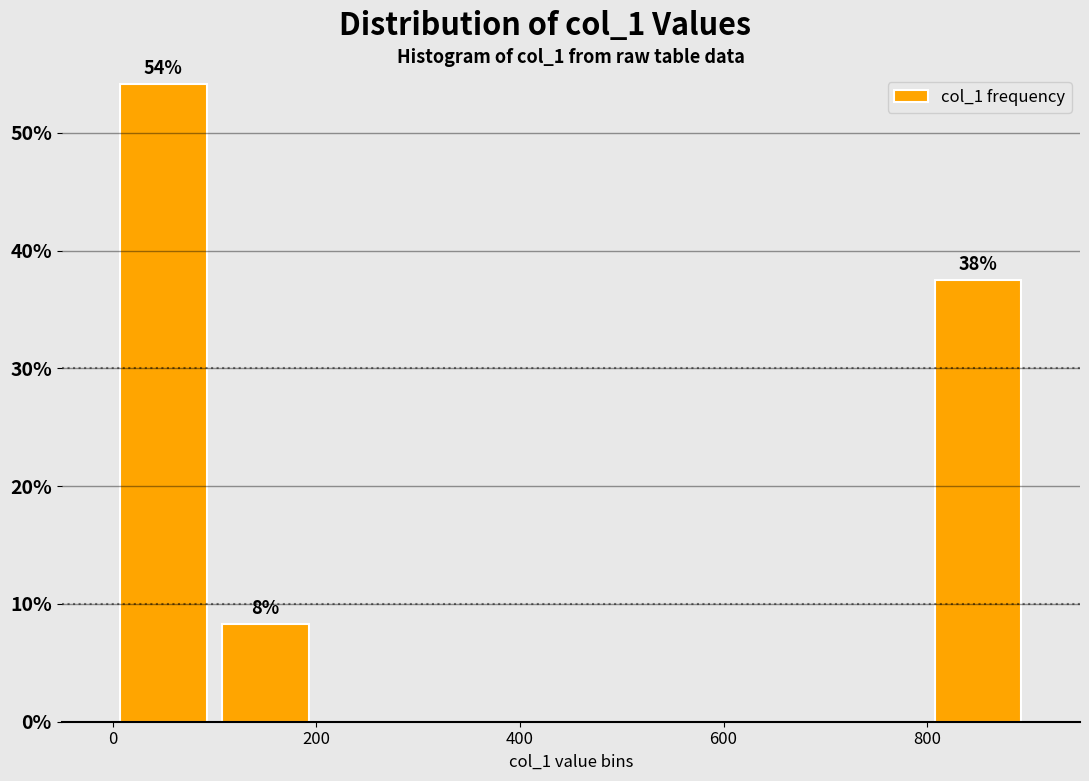

Over which range of the x-axis is the bar tallest?

0 to 100